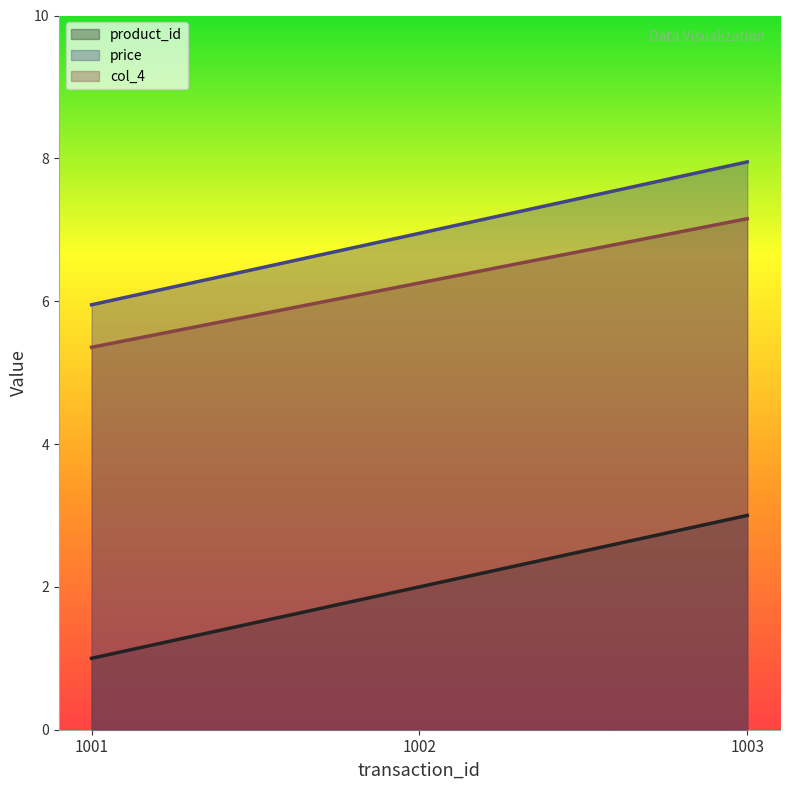

What is the average value of the price series?

7.0